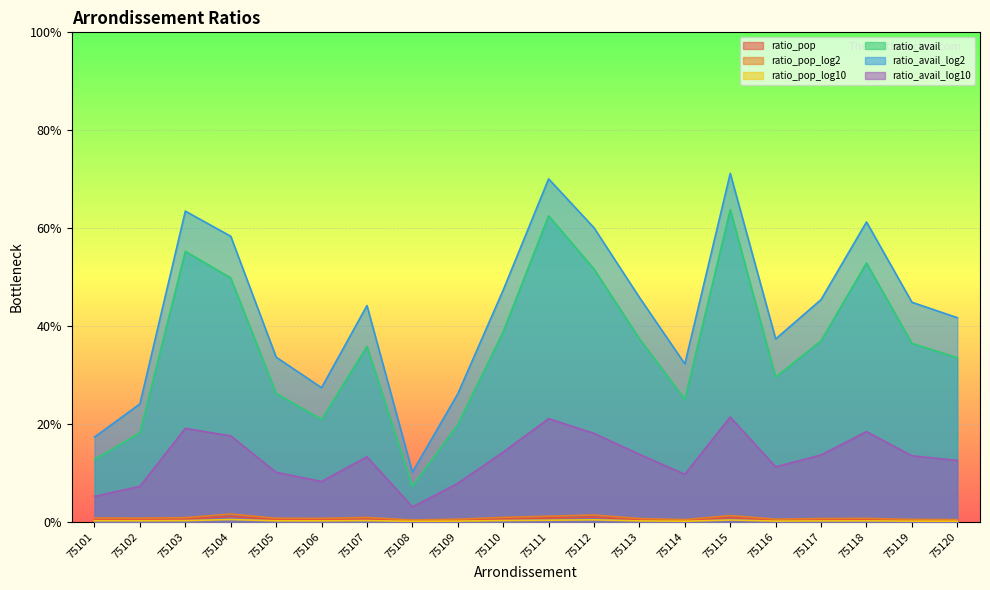

How many lines are shown in the chart?

6